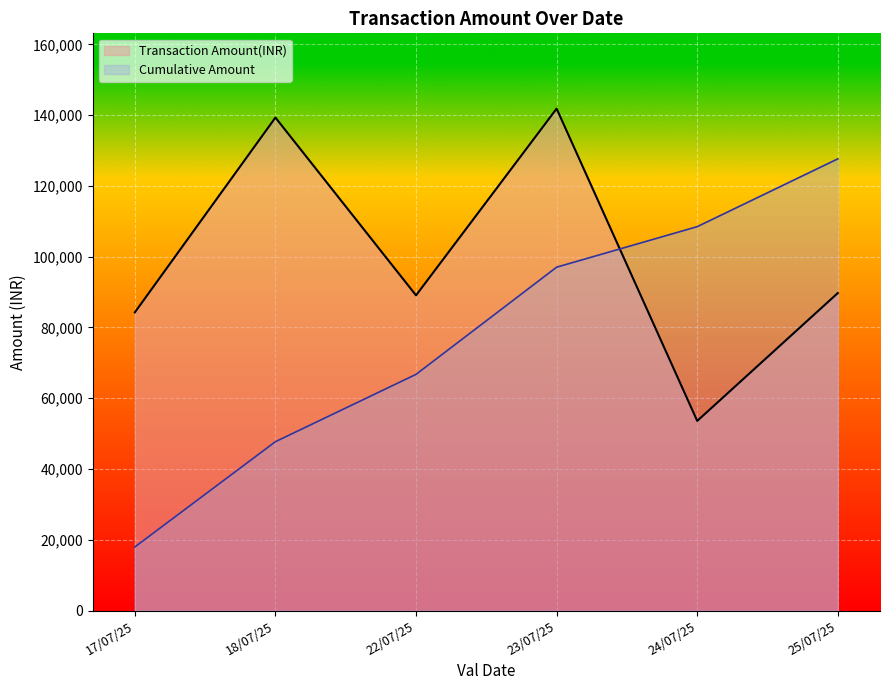

How many lines are shown in the chart?

2